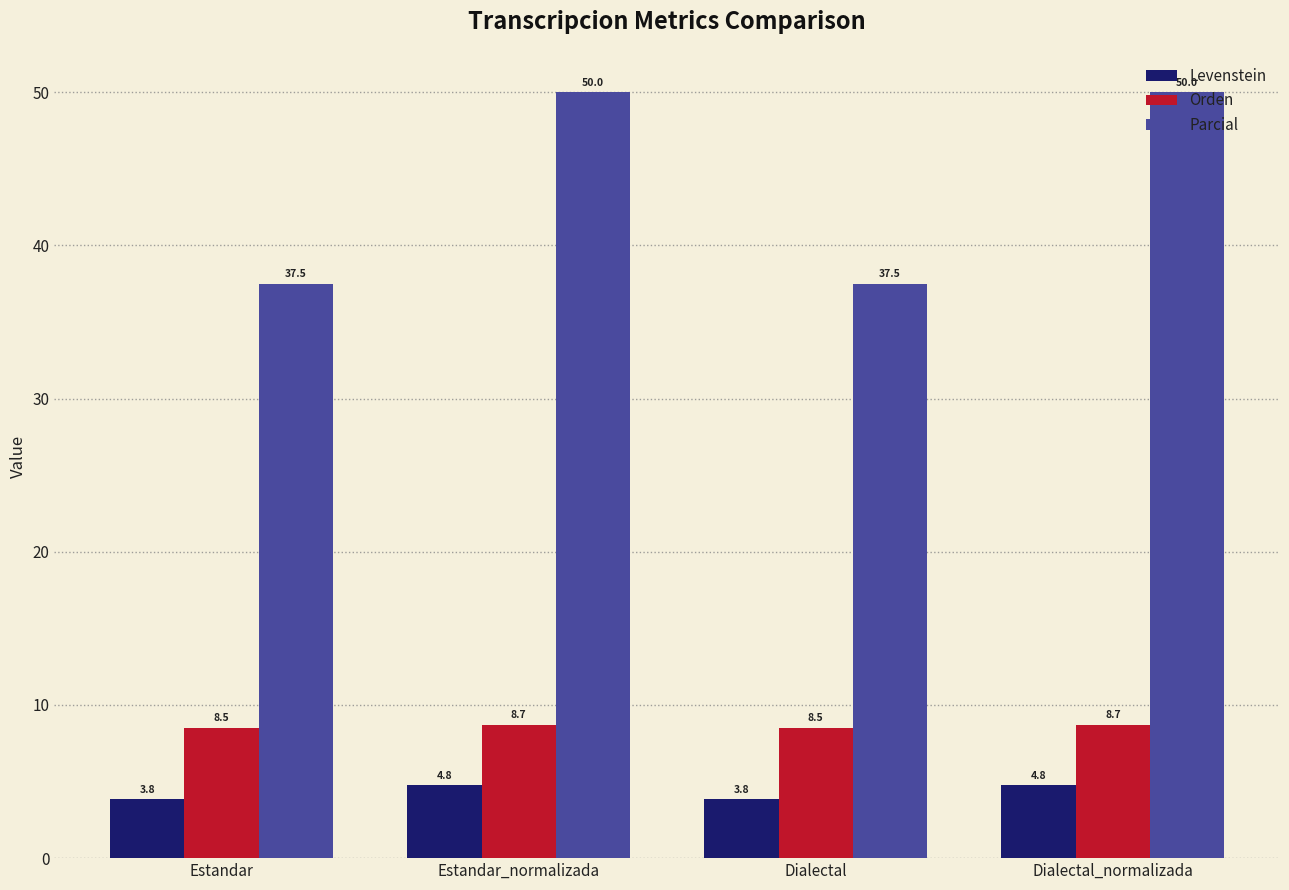

Which series has the largest total across all categories?

Parcial